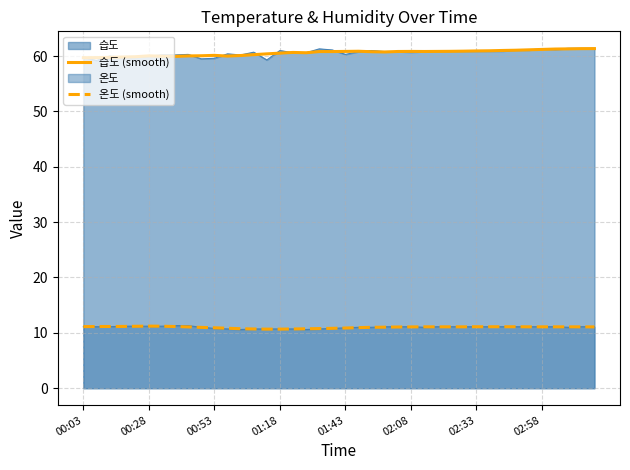

What is the sum of all 온도 (smooth) values?

440.1